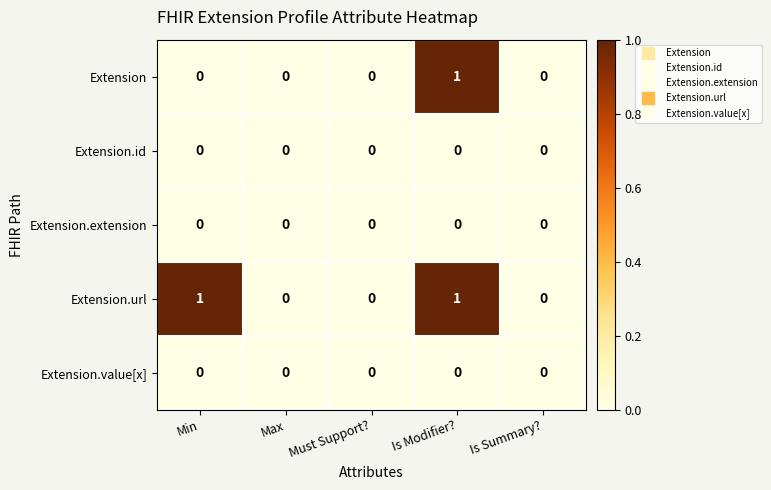

How many data points does each series have?

5